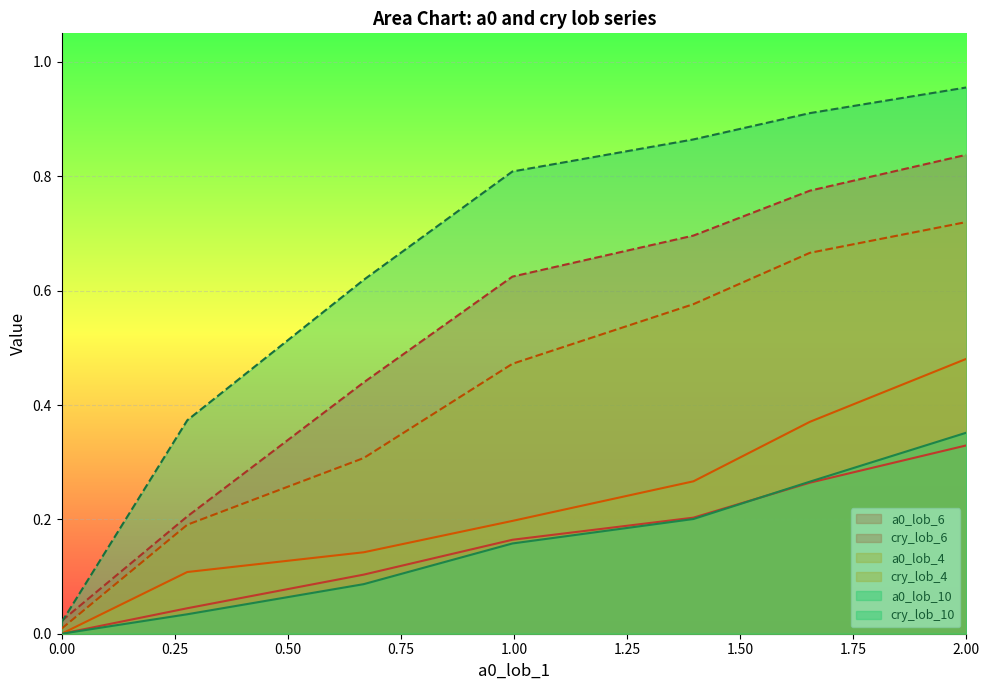

Which has a higher value, 0.27773407 or 0.66769195?

0.66769195